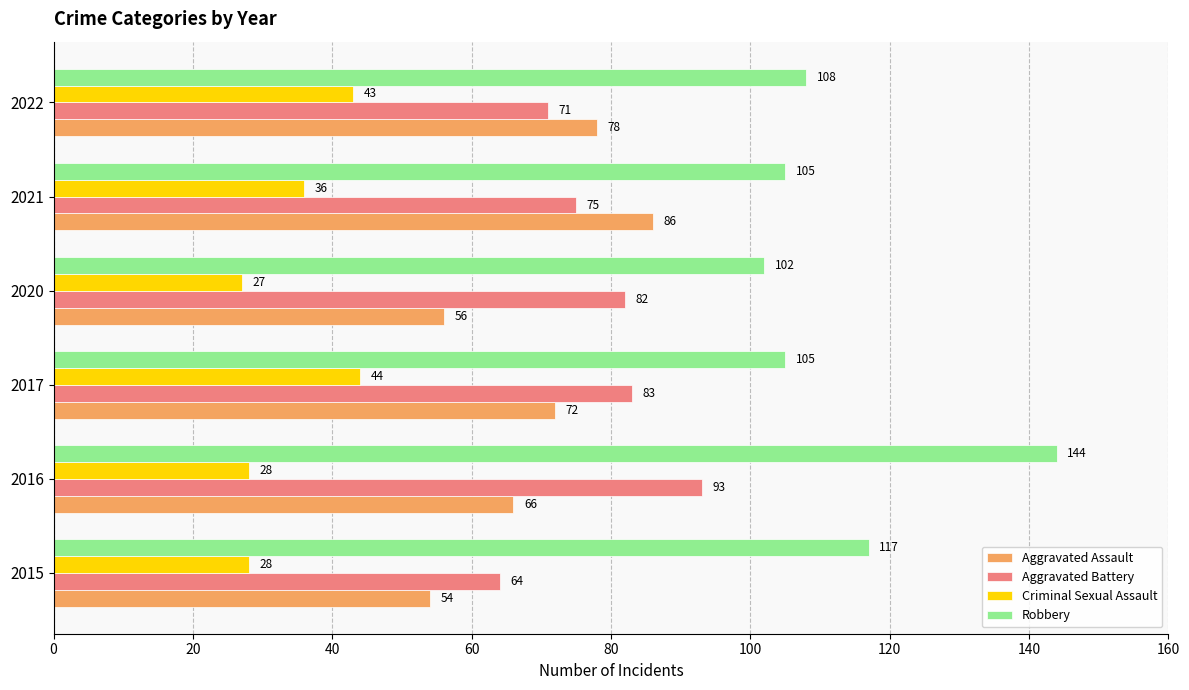

What is the maximum value for Aggravated Battery?

93